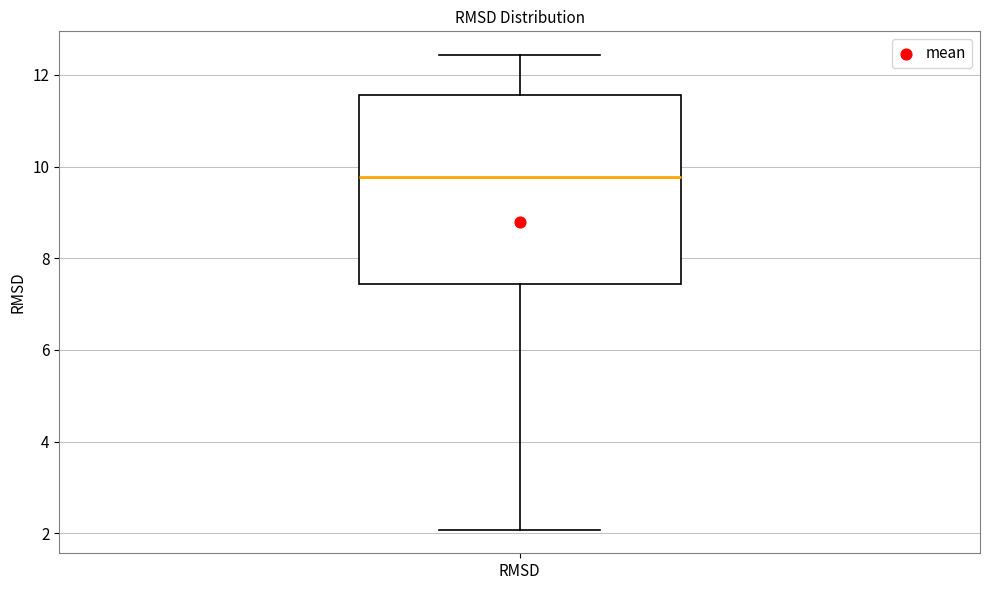

Read this box plot against the y-axis: the position of the median line, the range covered by the box, and the ends of both whiskers. The values are not printed on the chart, so give them approximately, as read against the axis.

median 9.8, box 7.4 to 11.6, whiskers 2.0 to 12.4